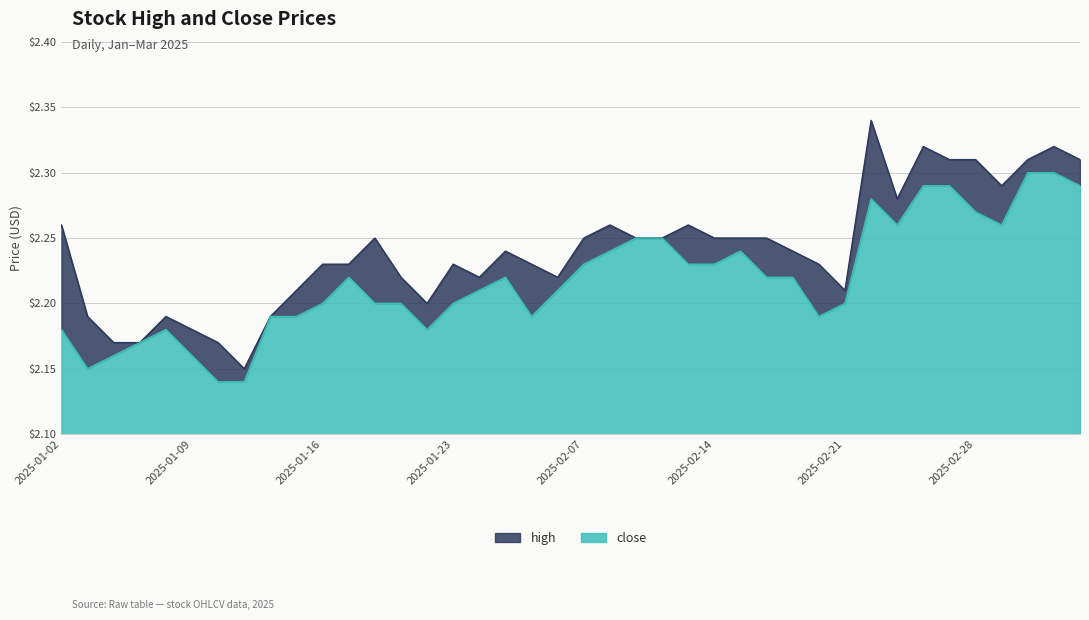

Which category has the lowest value across all series?

2025-01-10